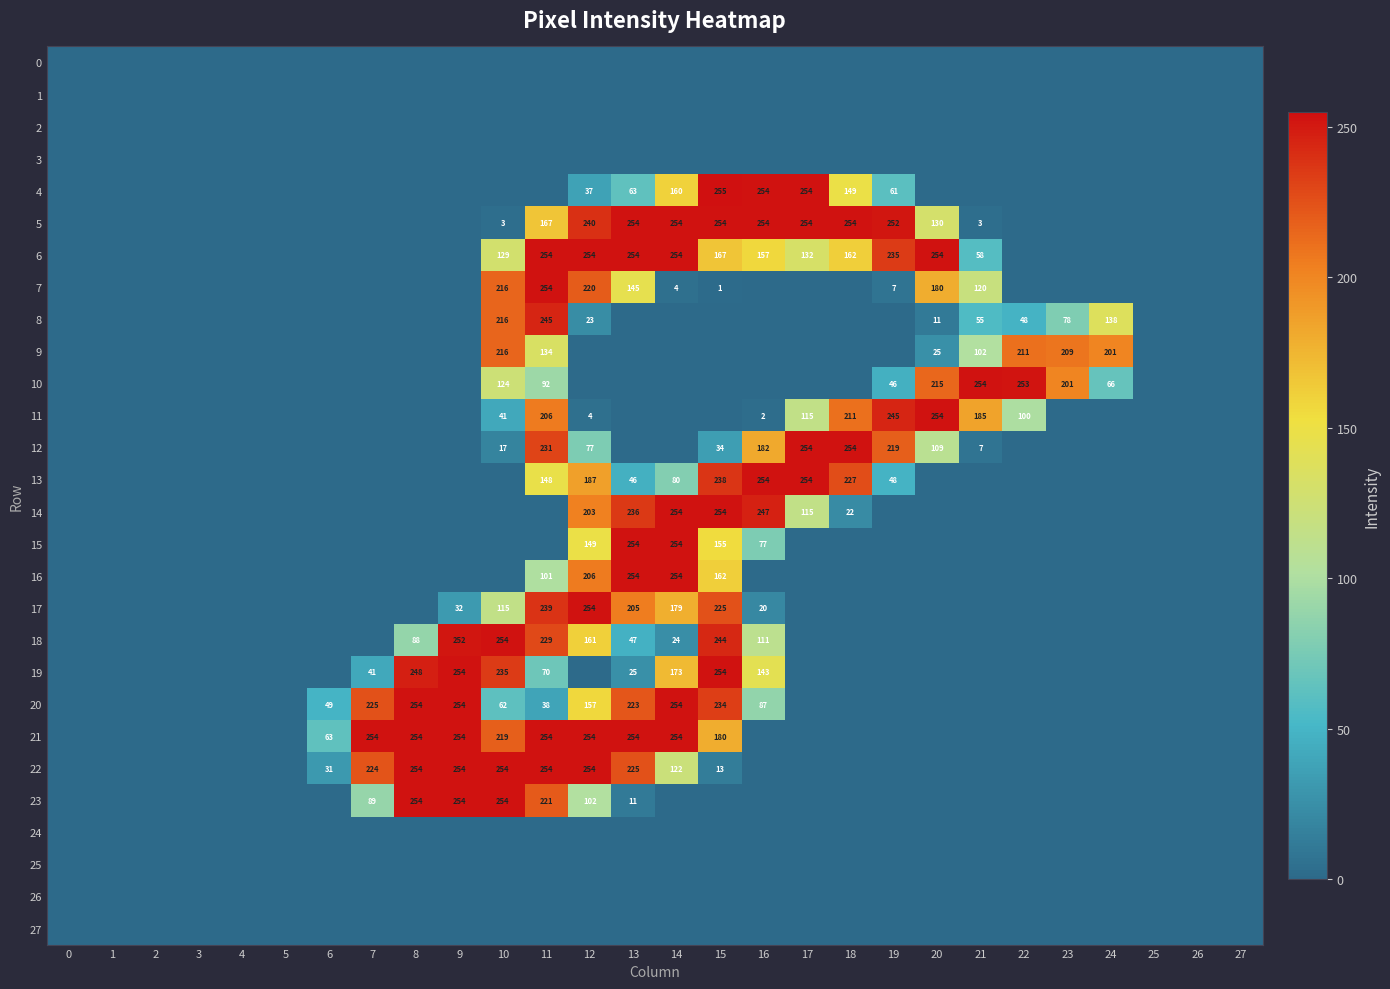

Is it true that 5 equals 39 at 20?

False